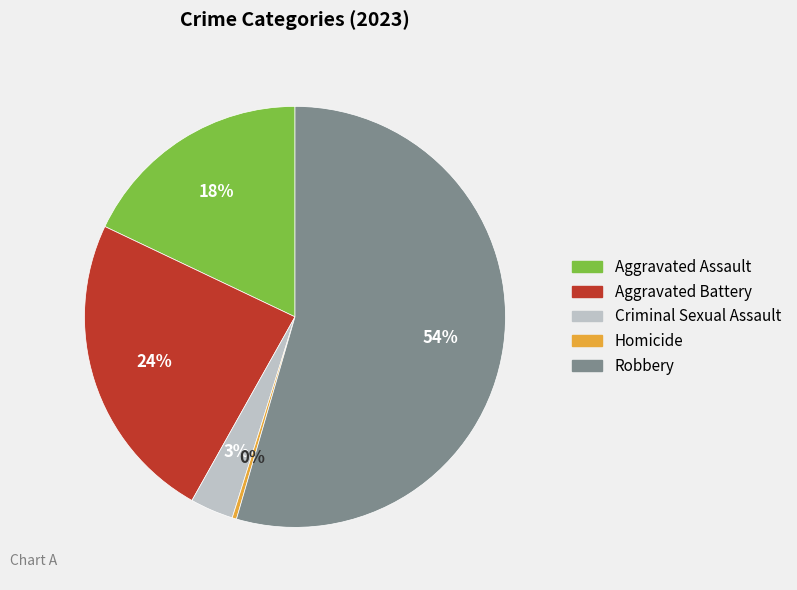

Is it true that Criminal Sexual Assault is 3% of the pie?

True